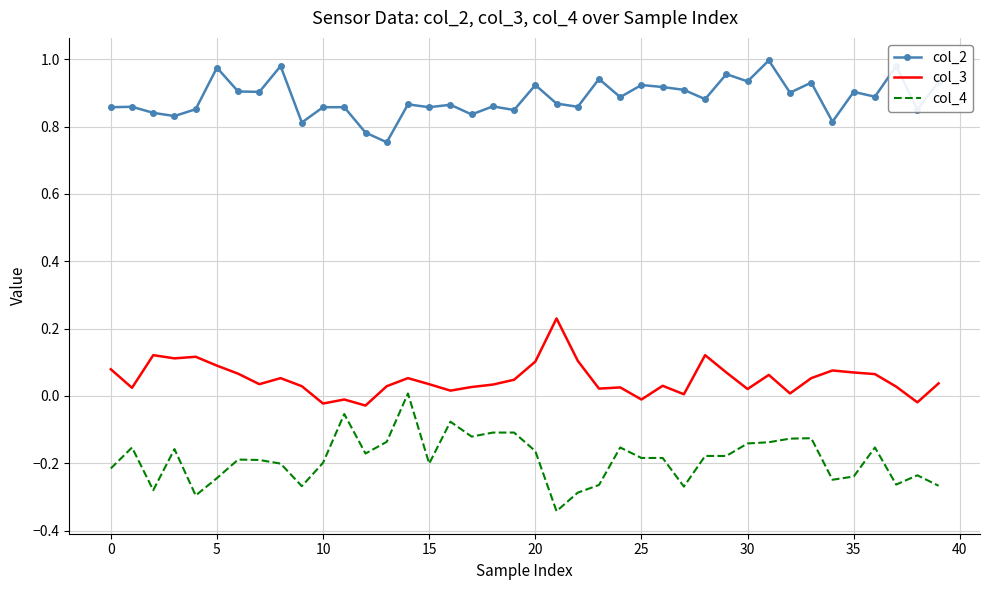

List the series in order of their peak value, highest first.

col_2, col_3, col_4